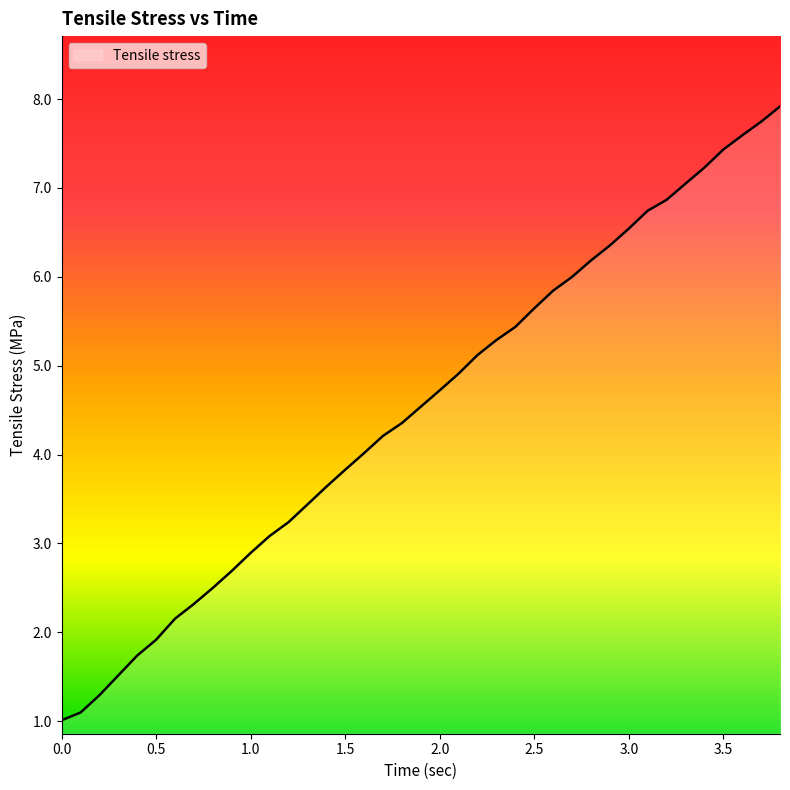

What is the greatest value displayed?

7.9